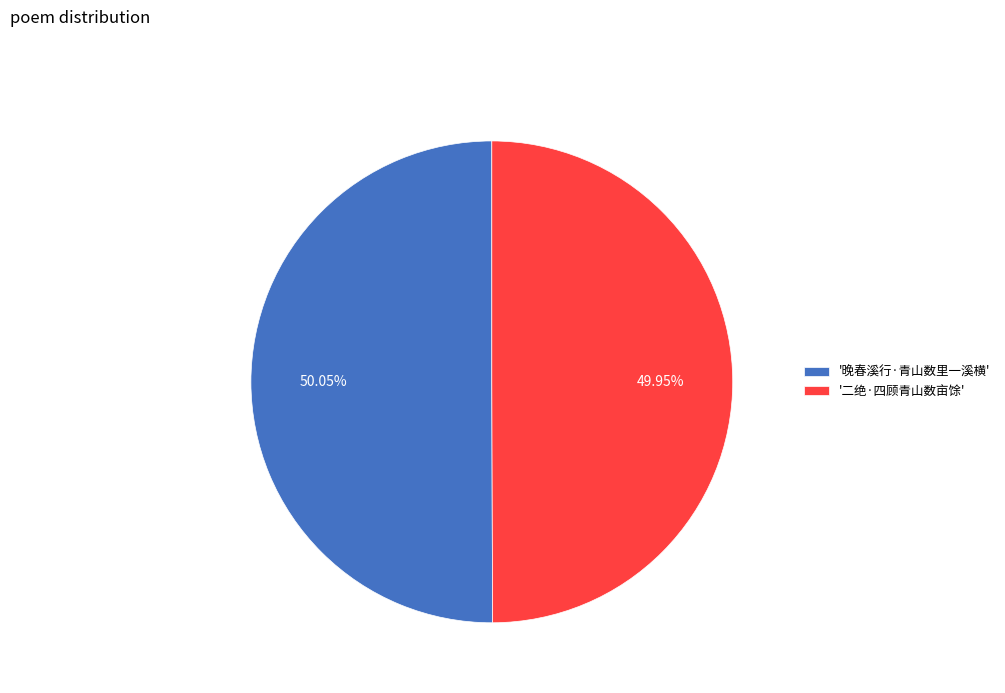

Approximately how many times larger is the value at '二绝·四顾青山数亩馀' compared to '晚春溪行·青山数里一溪横'?

1.0